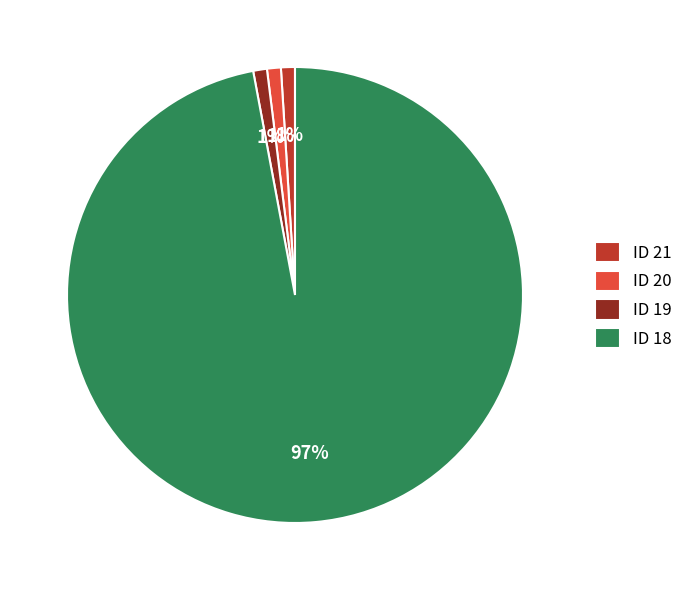

Count the number of slices in the pie.

4